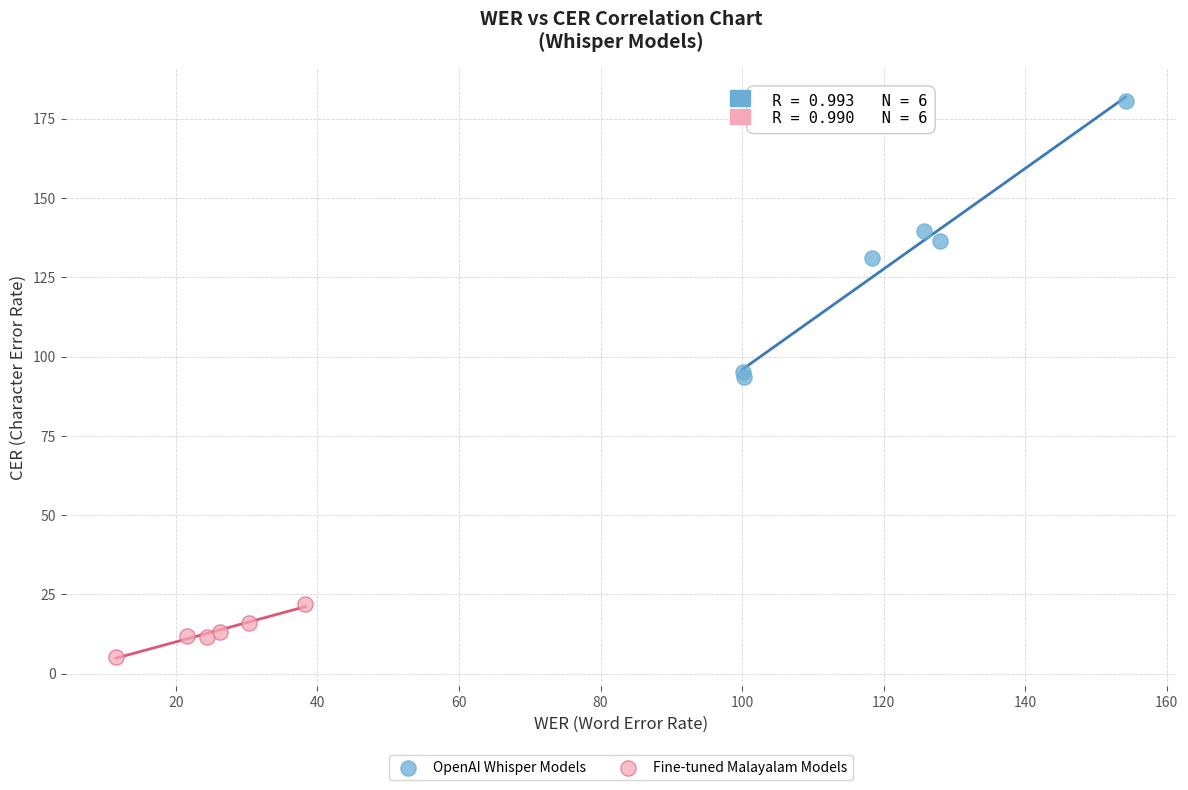

Which series contains the highest Y value?

OpenAI Whisper Models